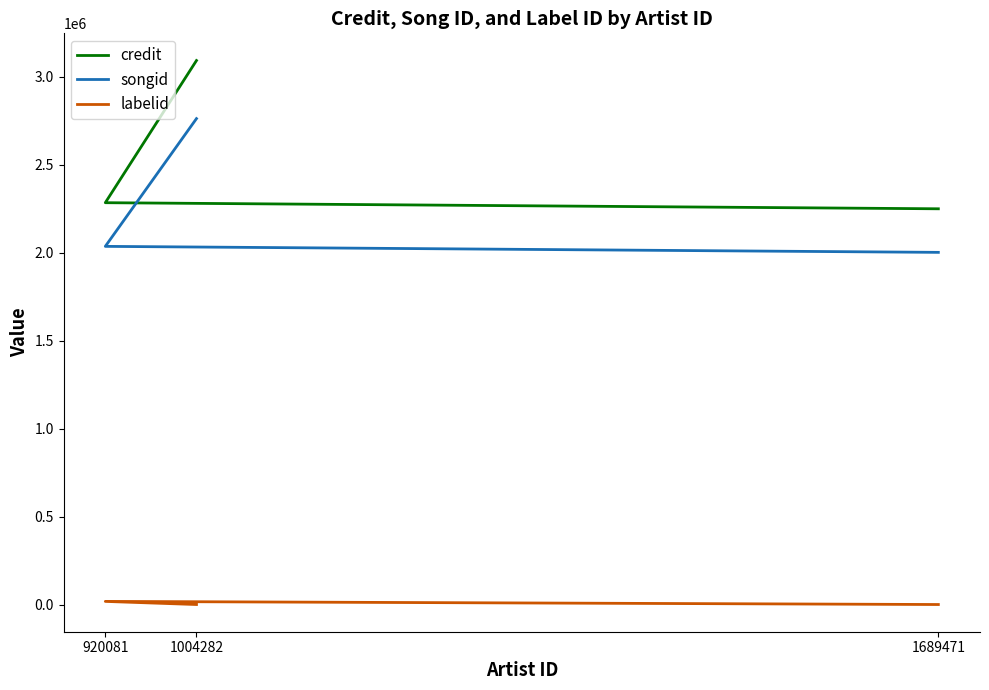

Which series has the widest spread of values?

credit